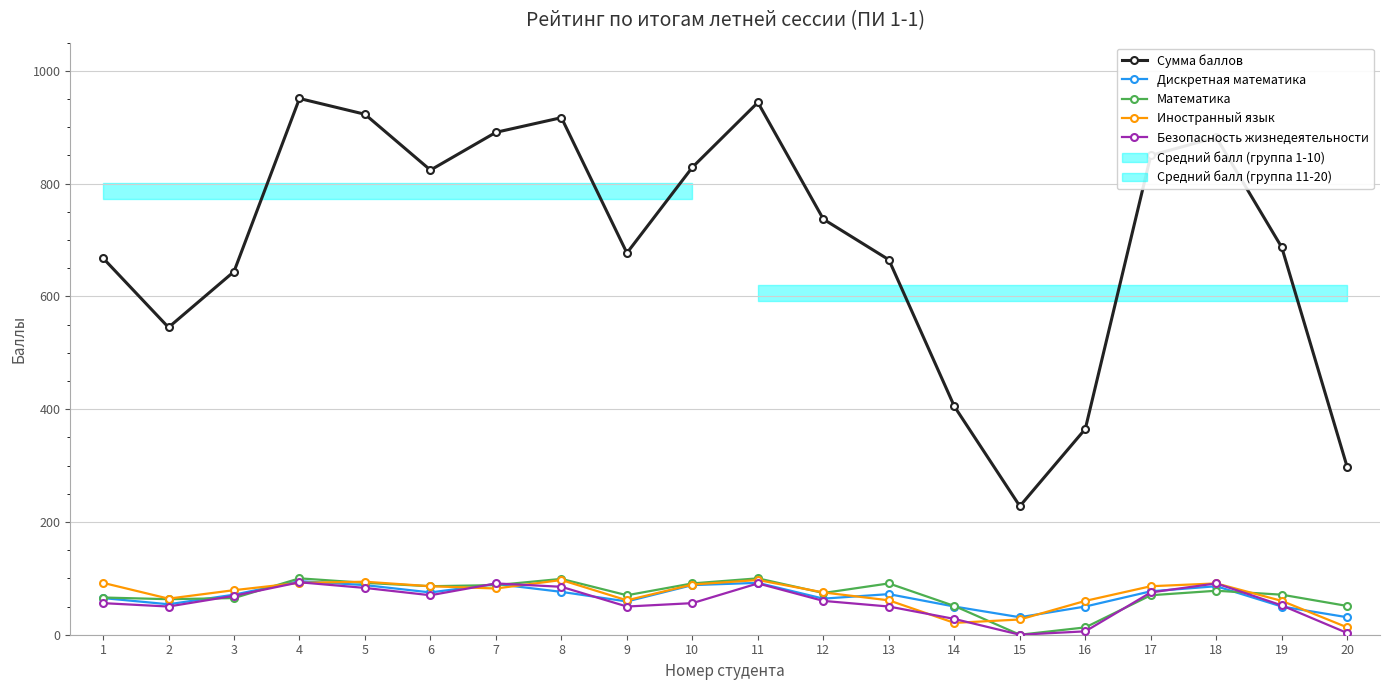

How many intersections are there between Дискретная математика and Иностранный язык?

7